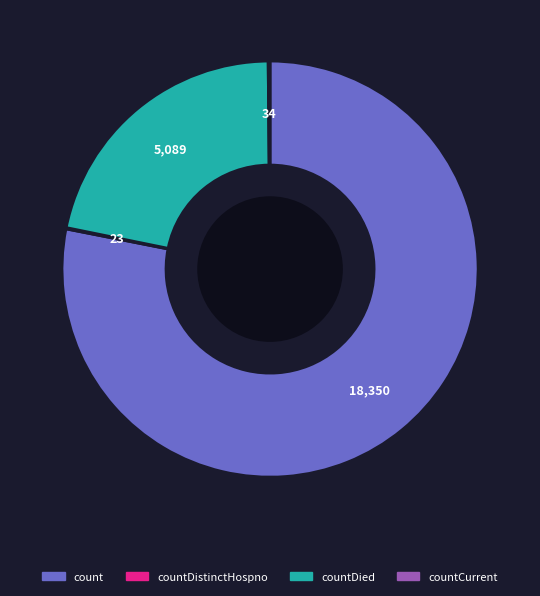

Does any single category account for the majority?

Yes